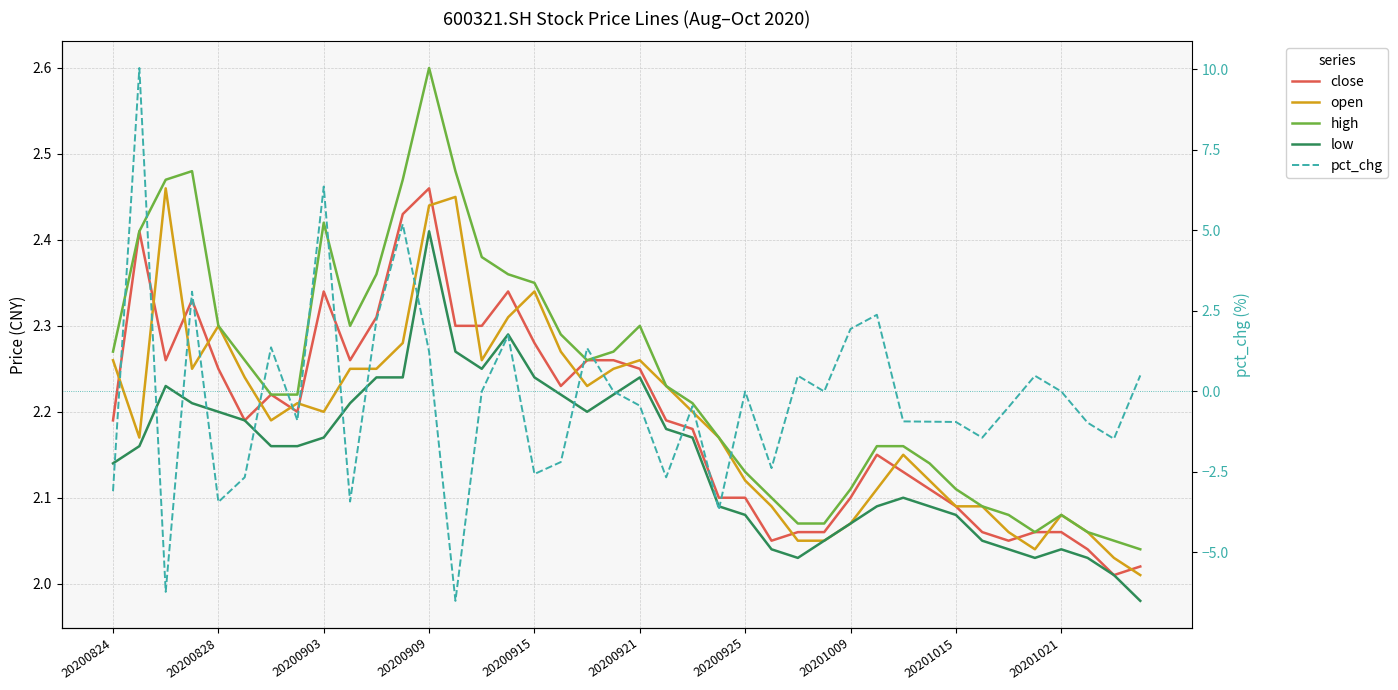

True or false: low and high cross at least once.

False